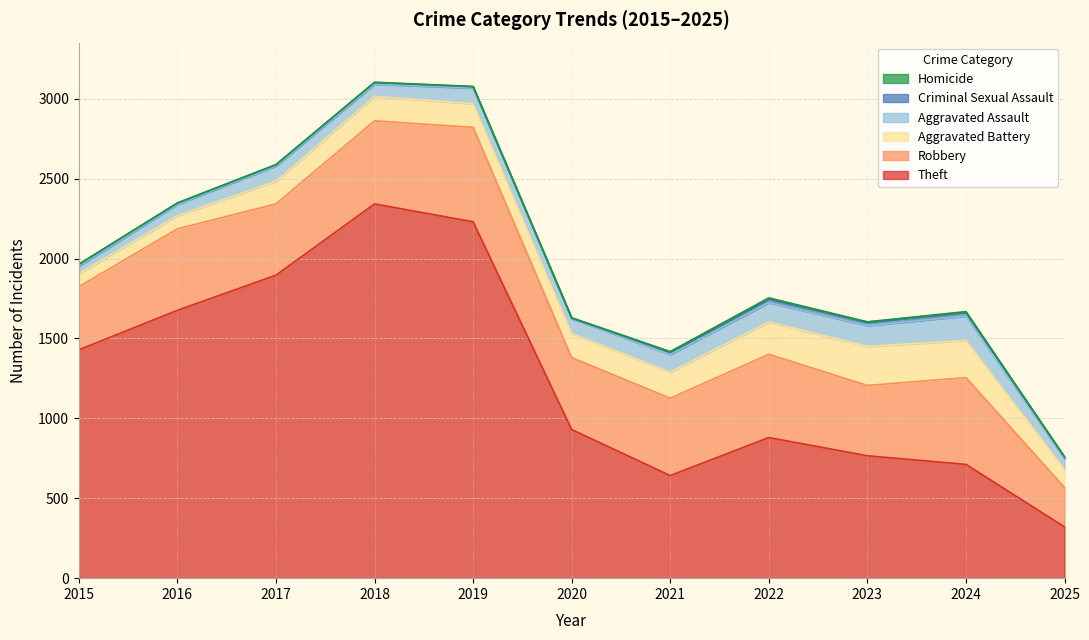

What is the difference between the Robbery values at 2023 and 2019?

151